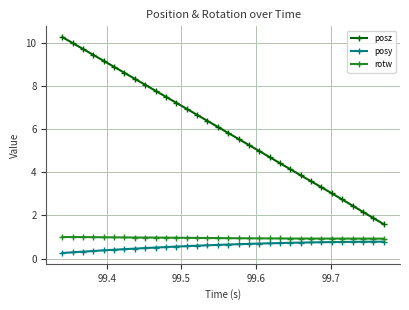

True or false: posz and posy cross at least once.

False